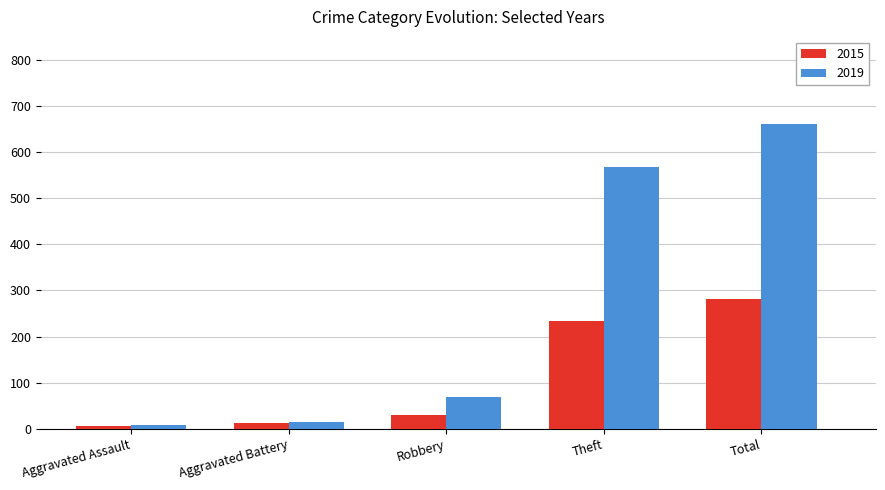

Is the value of 2015 at Aggravated Battery greater than the value of 2019 at Theft?

No